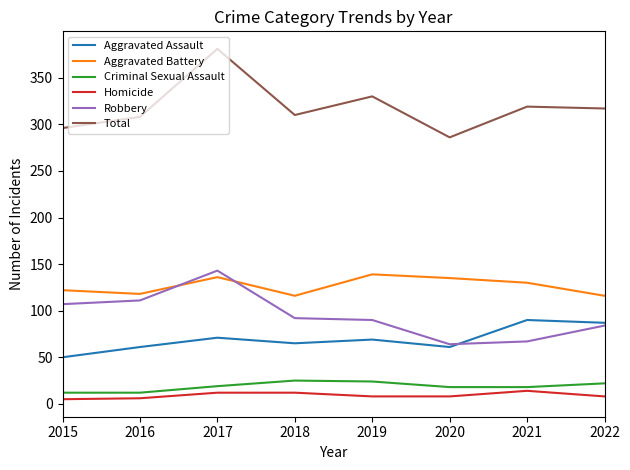

True or false: Robbery and Aggravated Assault intersect in this chart.

True